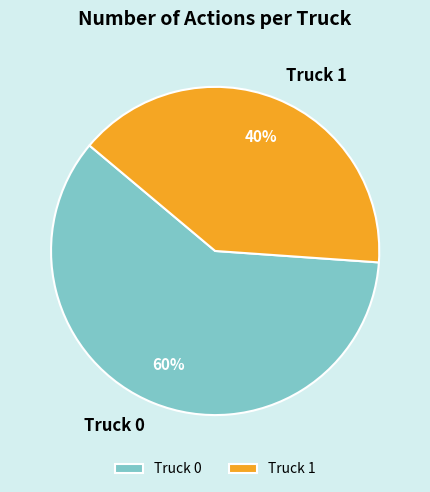

To the nearest percent, what portion does Truck 0 represent?

60%